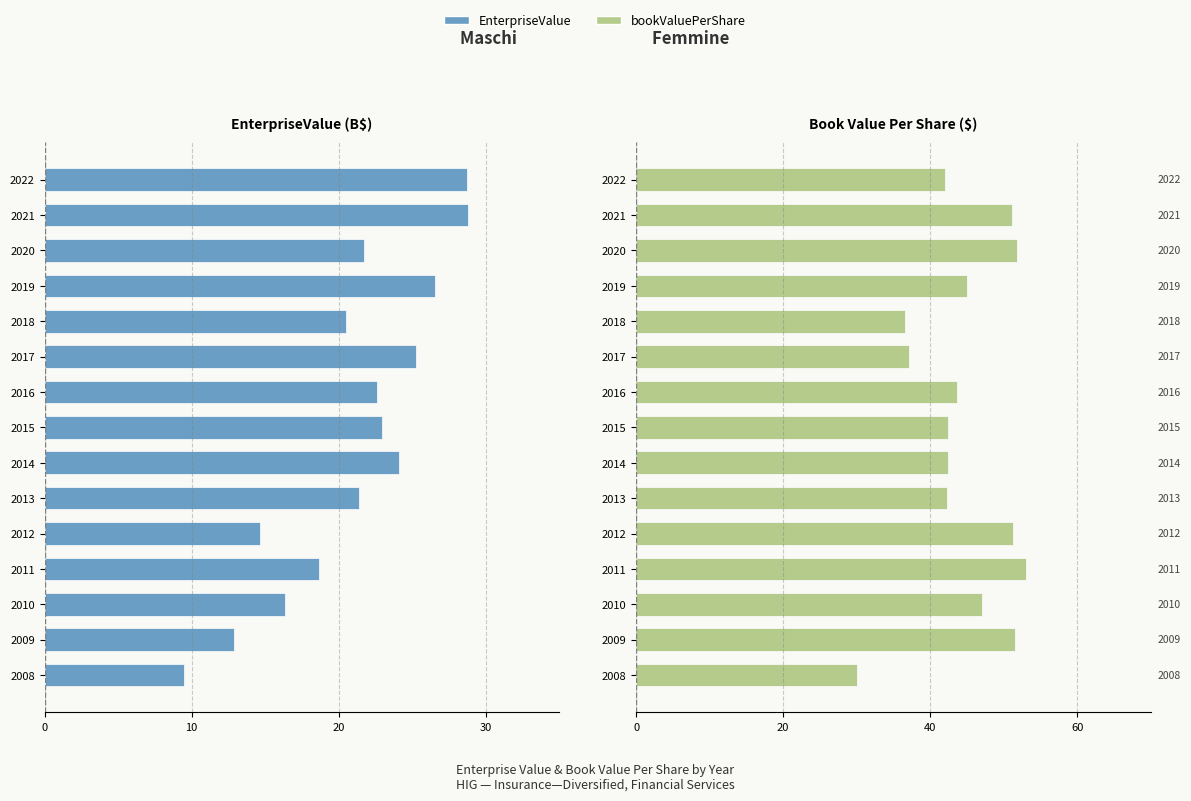

Are the bars grouped side by side (vs. stacked)?

Yes